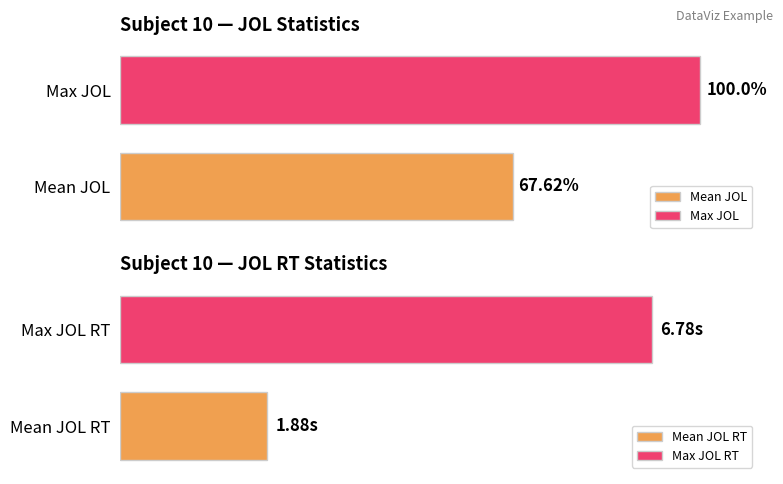

The Mean JOL series shows 115.0 at 17. True or false?

False